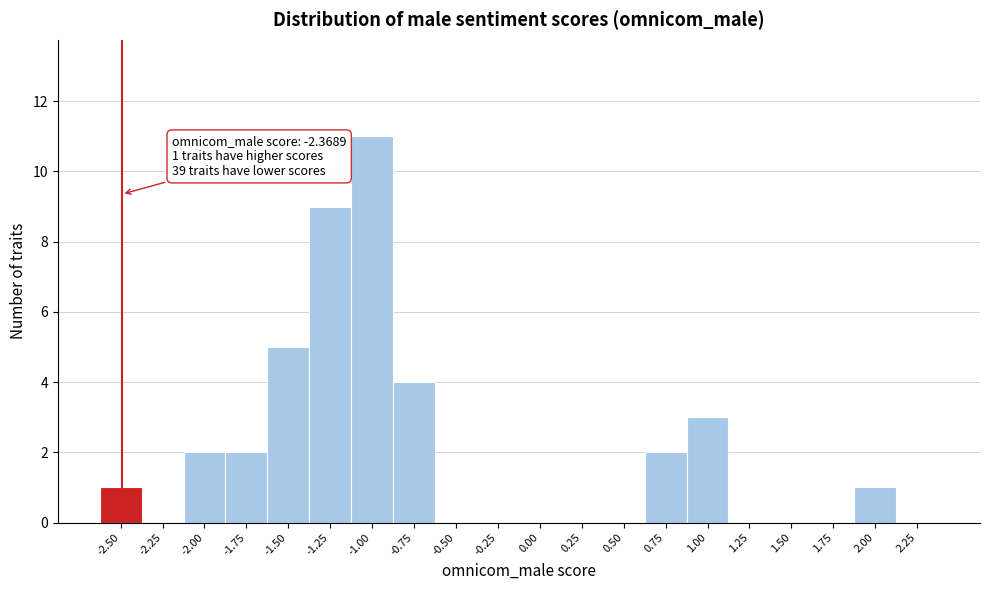

Reading right to left, list all the values displayed in this chart.

2.25=0	2.00=1	1.75=0	1.50=0	1.25=0	1.00=3	0.75=2	0.50=0	0.25=0	0.00=0	-0.25=0	-0.50=0	-0.75=4	-1.00=11	-1.25=9	-1.50=5	-1.75=2	-2.00=2	-2.25=0	-2.50=1